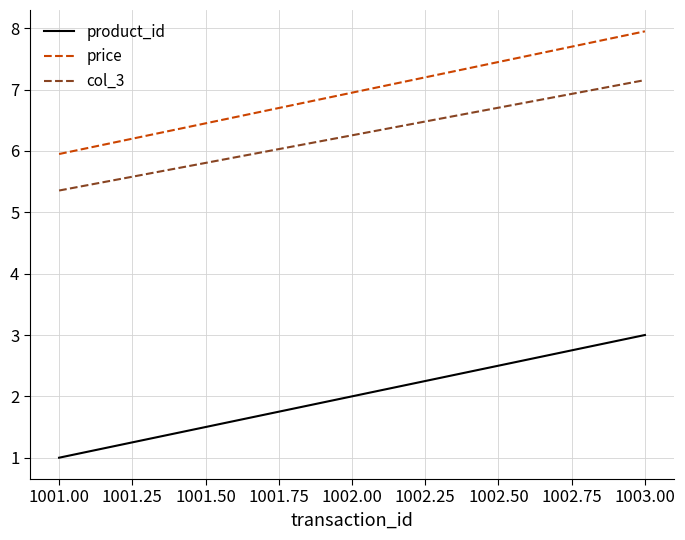

List the series in order of their peak value, highest first.

price, col_3, product_id